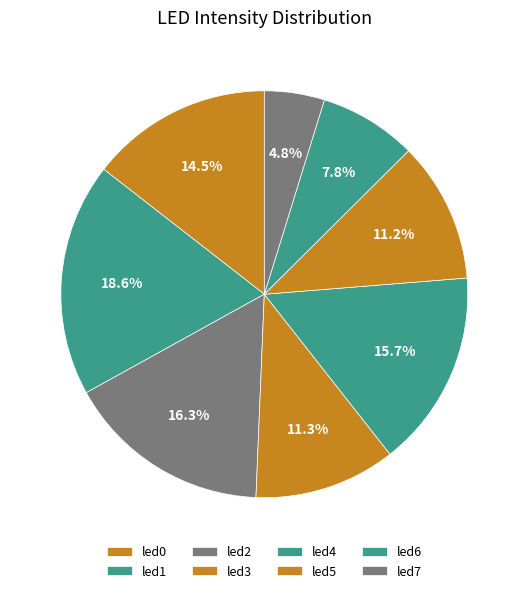

Is there a majority slice in this chart?

No